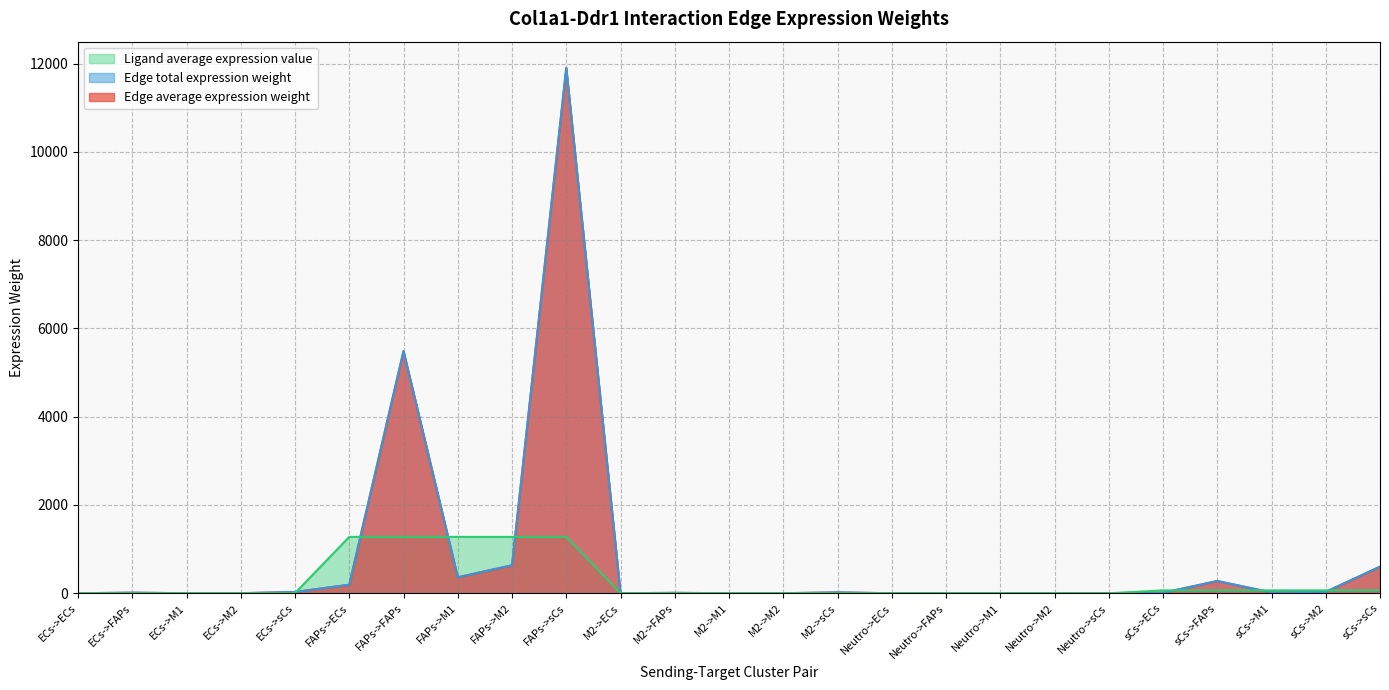

What is the average value of the Edge average expression weight series?

783.9